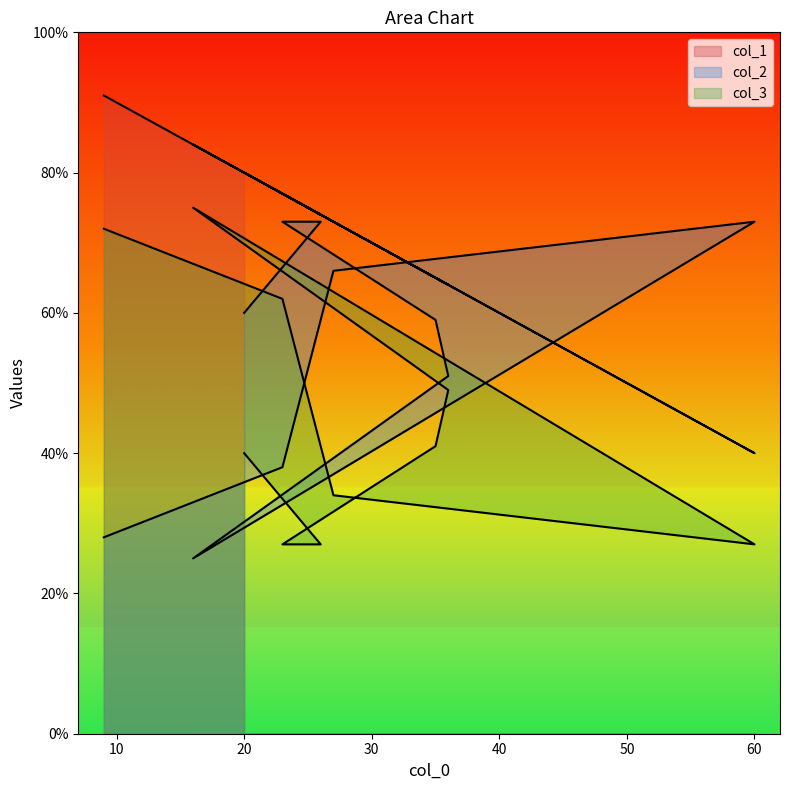

What are all the series names shown in the legend?

col_1, col_2, col_3